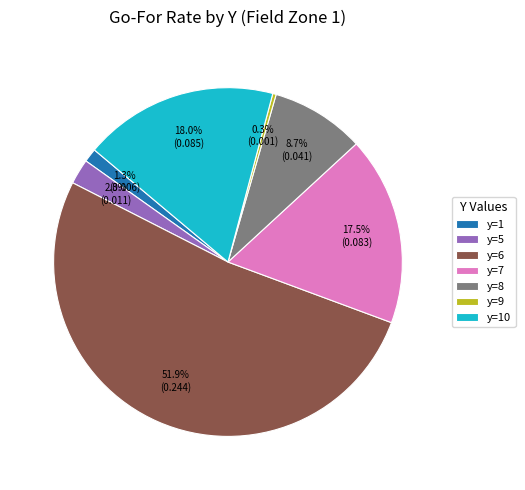

How many slices are in this pie chart?

7